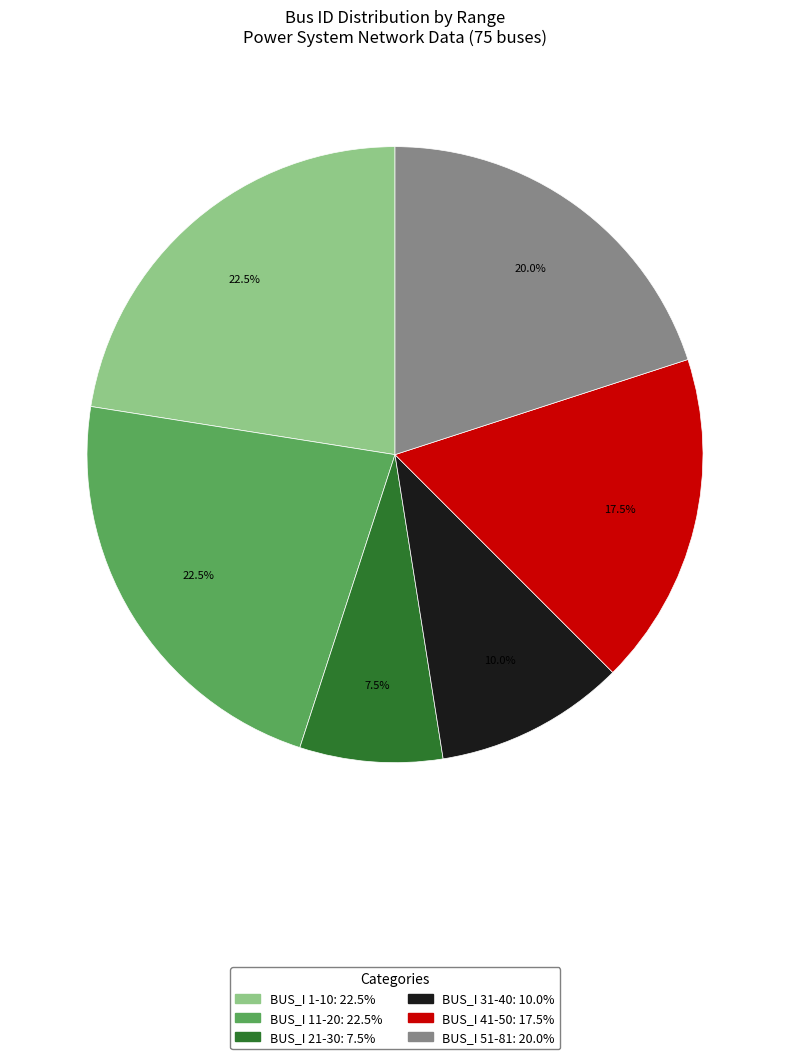

Does any single category account for the majority?

No